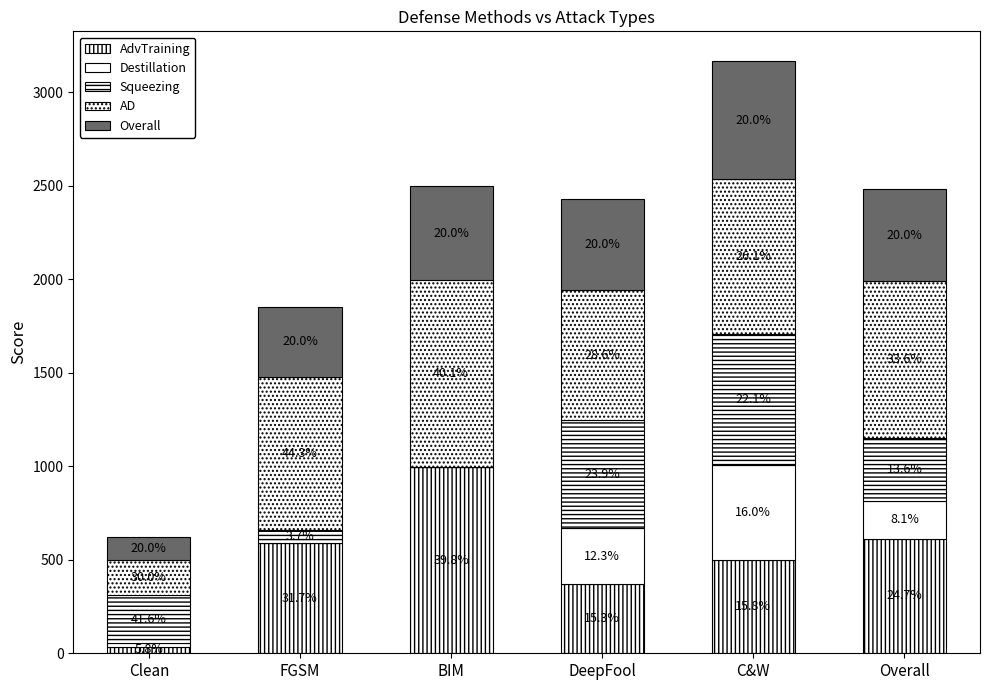

What position from the right is DeepFool?

3